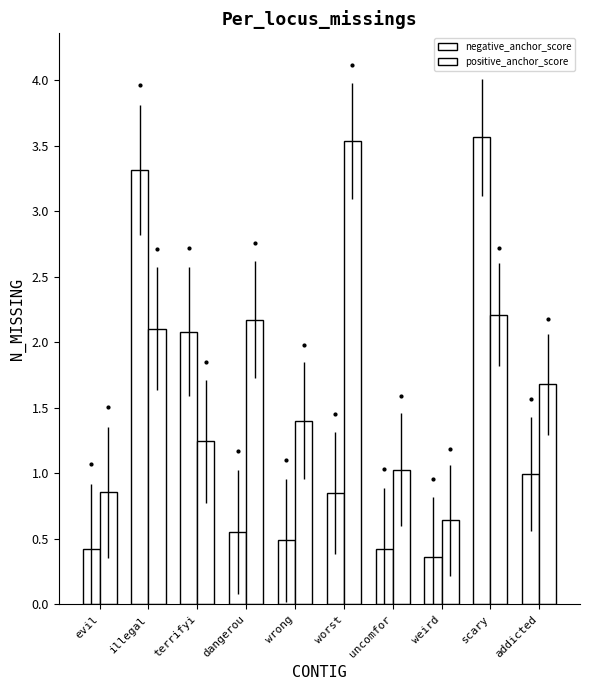

How many categories are shown in the chart?

10